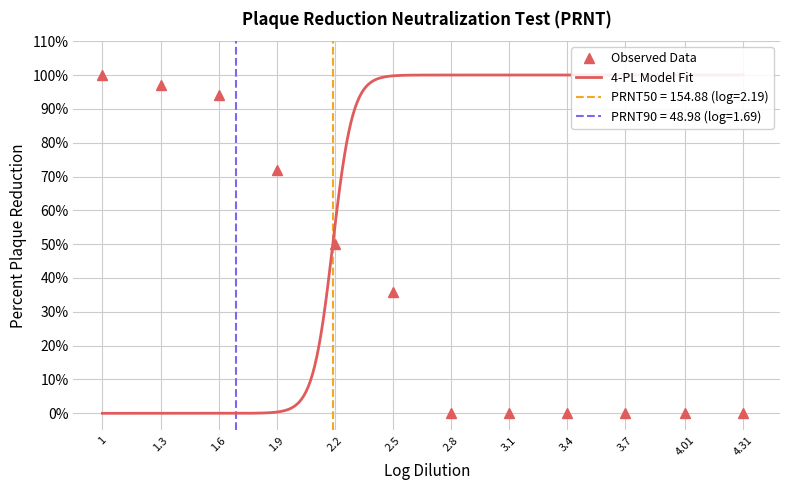

List the labels in order of value, largest first.

1, 1.3, 1.6, 1.9, 2.2, 2.5, 2.8, 3.1, 3.4, 3.7, 4.01, 4.31